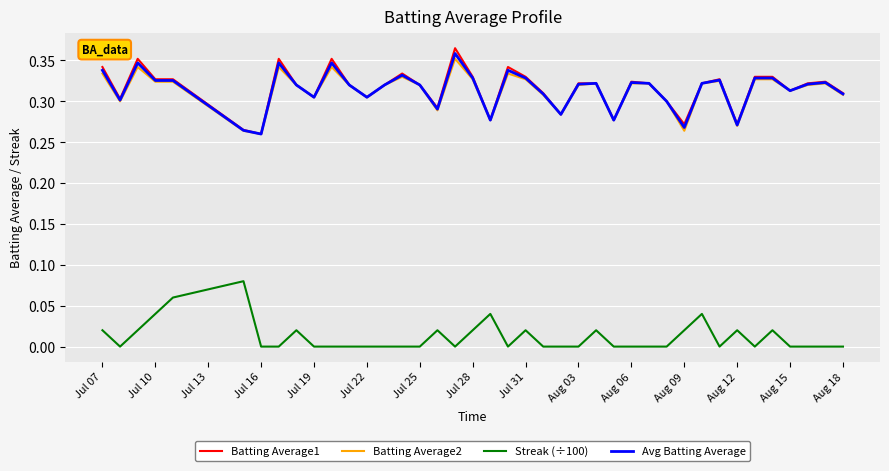

True or false: Streak (÷100) and Avg Batting Average cross at least once.

False